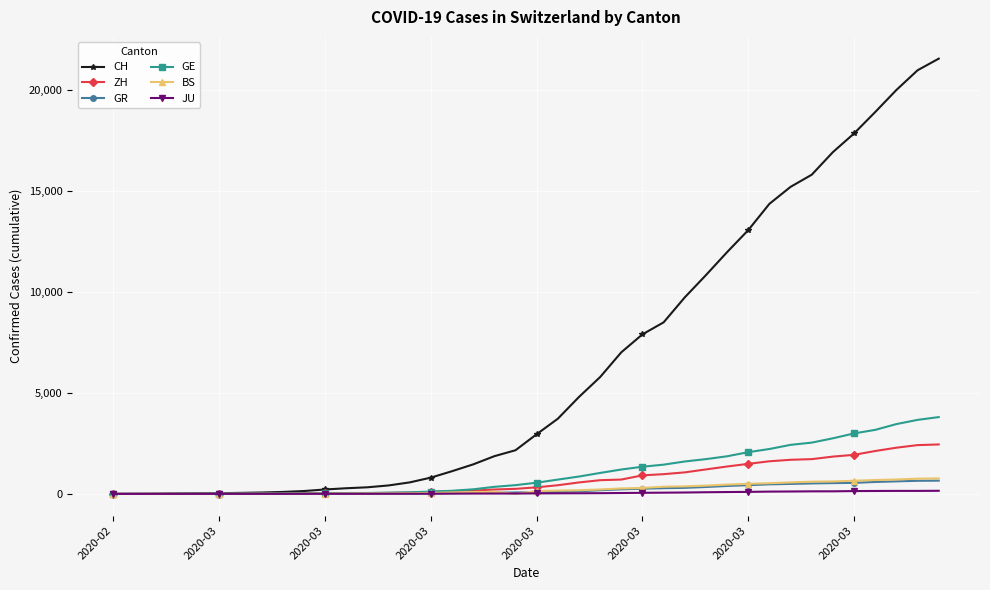

What is the value of the BS point at the 25th from the left?

270